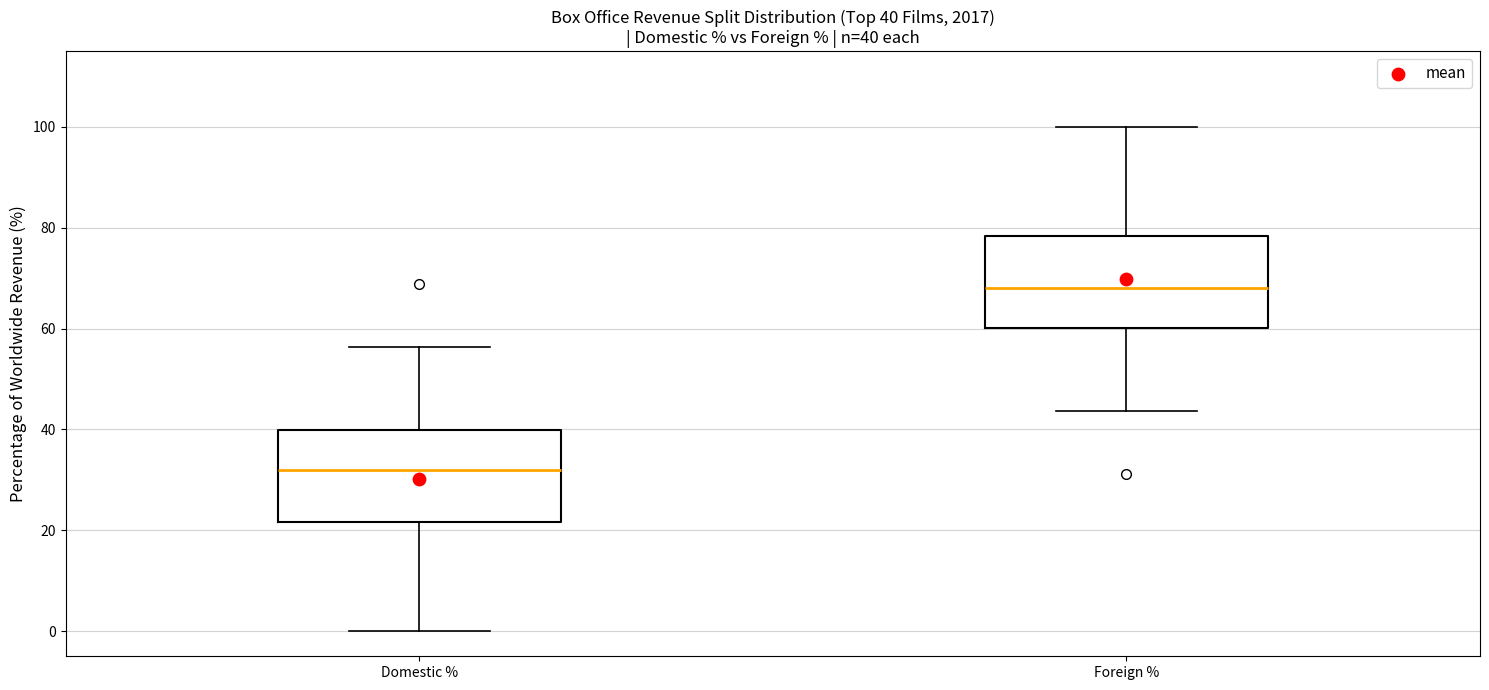

Which box's median line is the lowest?

Domestic %